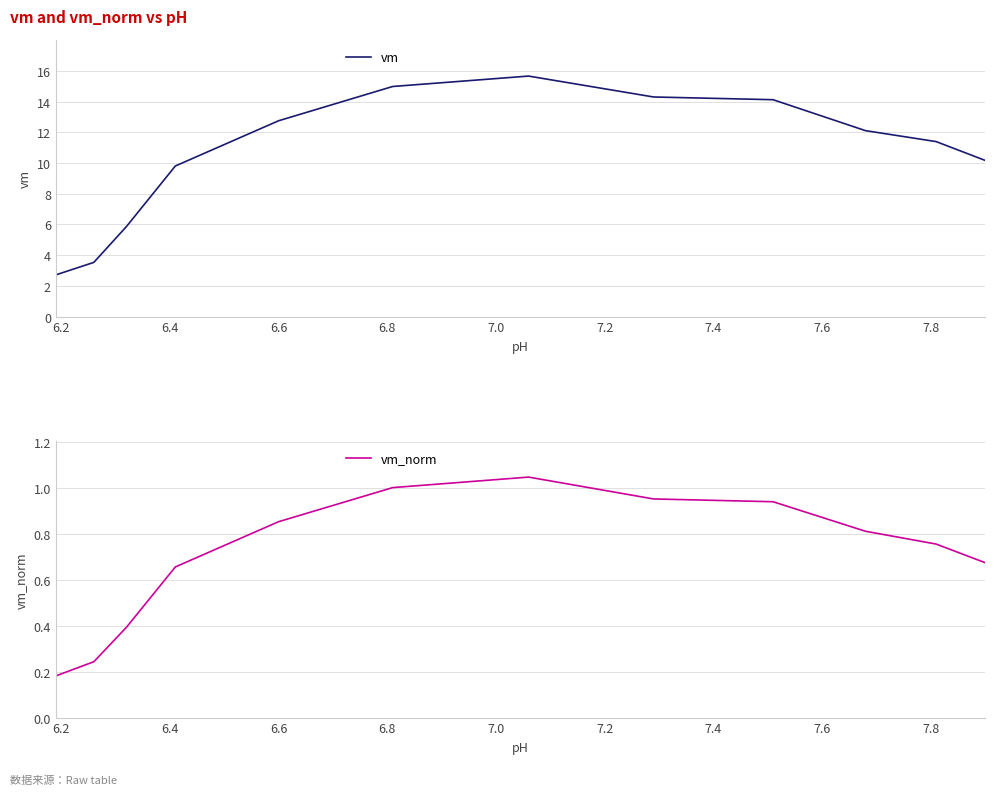

Does the chart have visible grid lines?

Yes